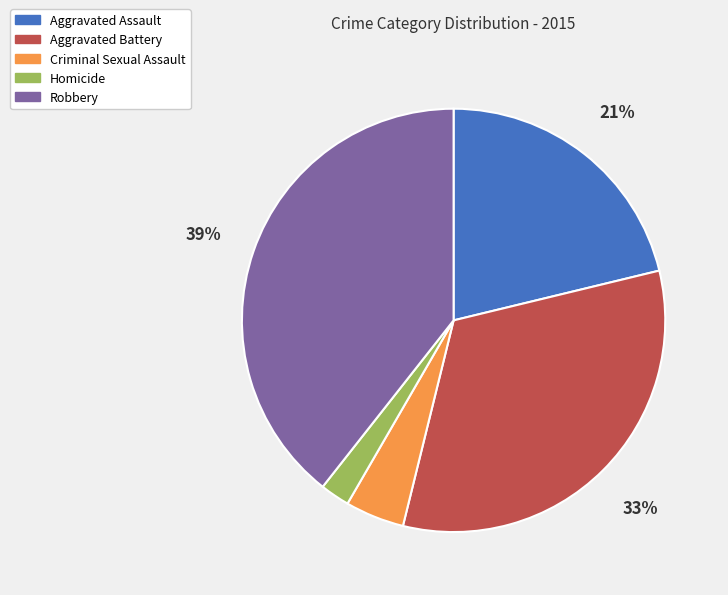

Does any single category account for the majority?

No